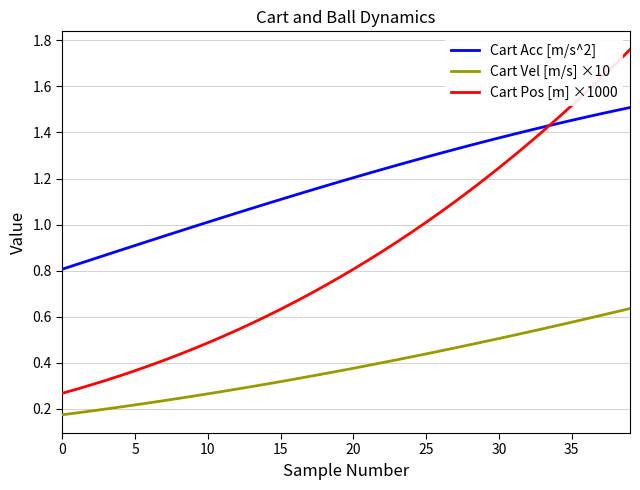

Rank the series by their average value, from highest to lowest.

Cart Acc [m/s^2], Cart Pos [m] ×1000, Cart Vel [m/s] ×10